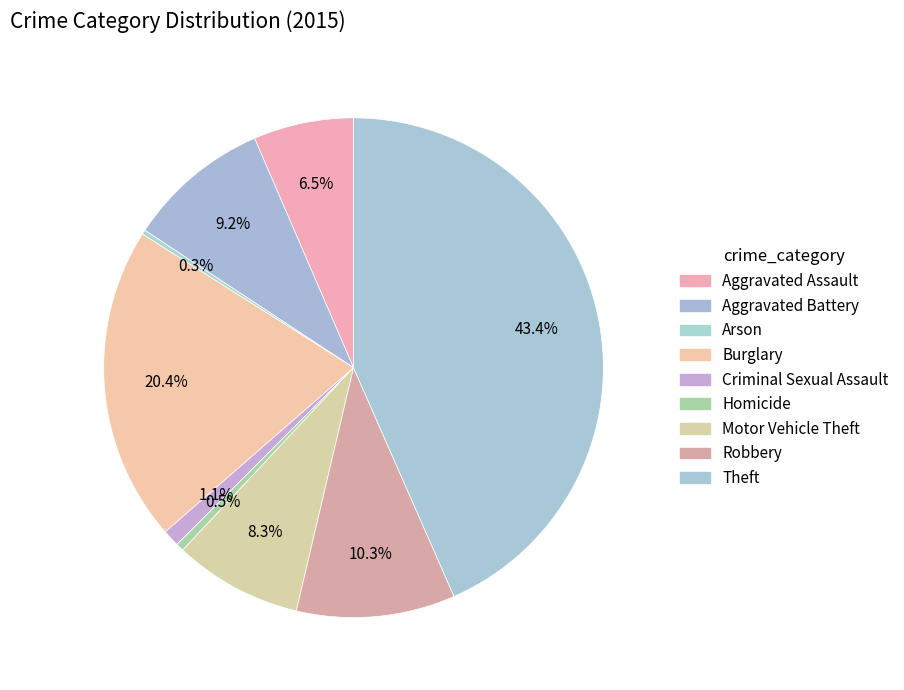

To the nearest percent, what is the difference between the Criminal Sexual Assault and Burglary slice percentages?

19%